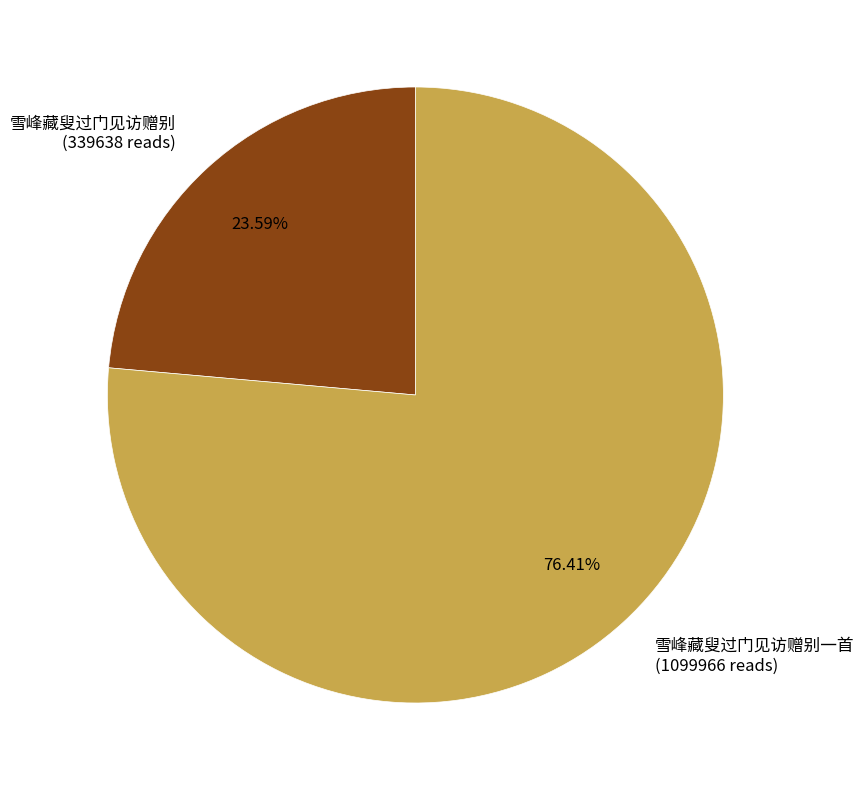

To the nearest percent, what is the combined percentage of 雪峰藏叟过门见访赠别一首 and 雪峰藏叟过门见访赠别?

100%